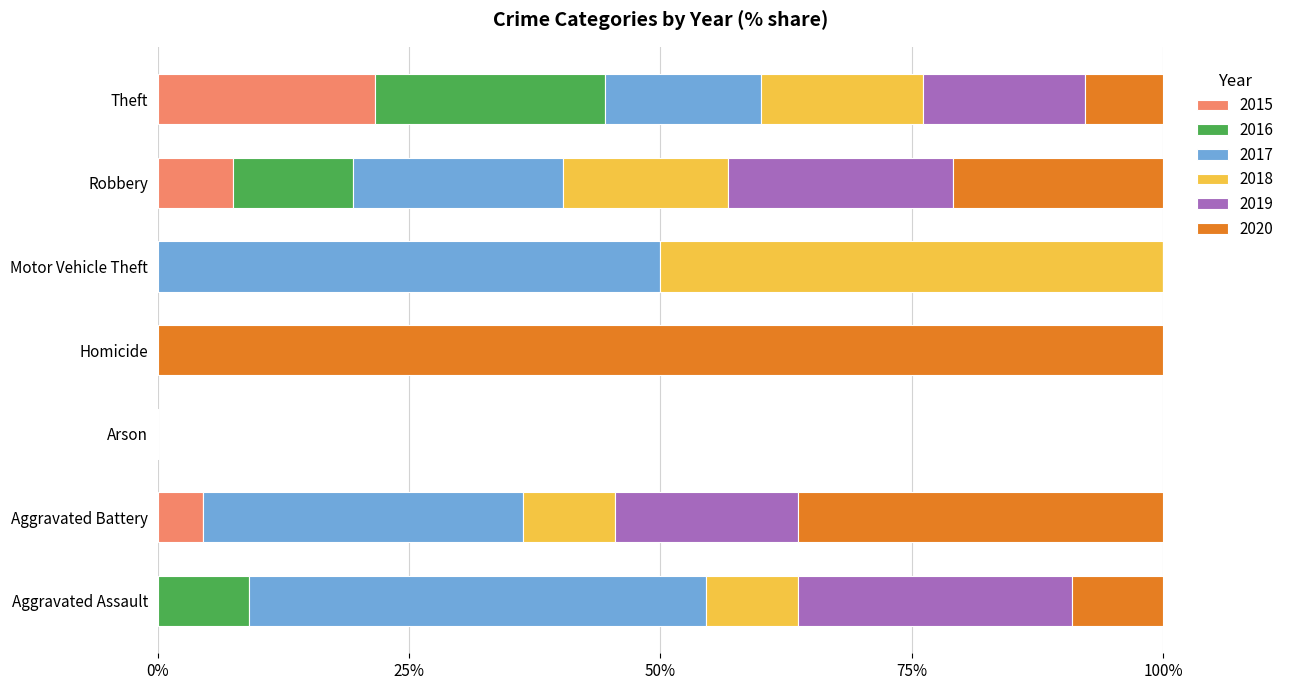

Which category has the highest value in the 2015 series?

Theft